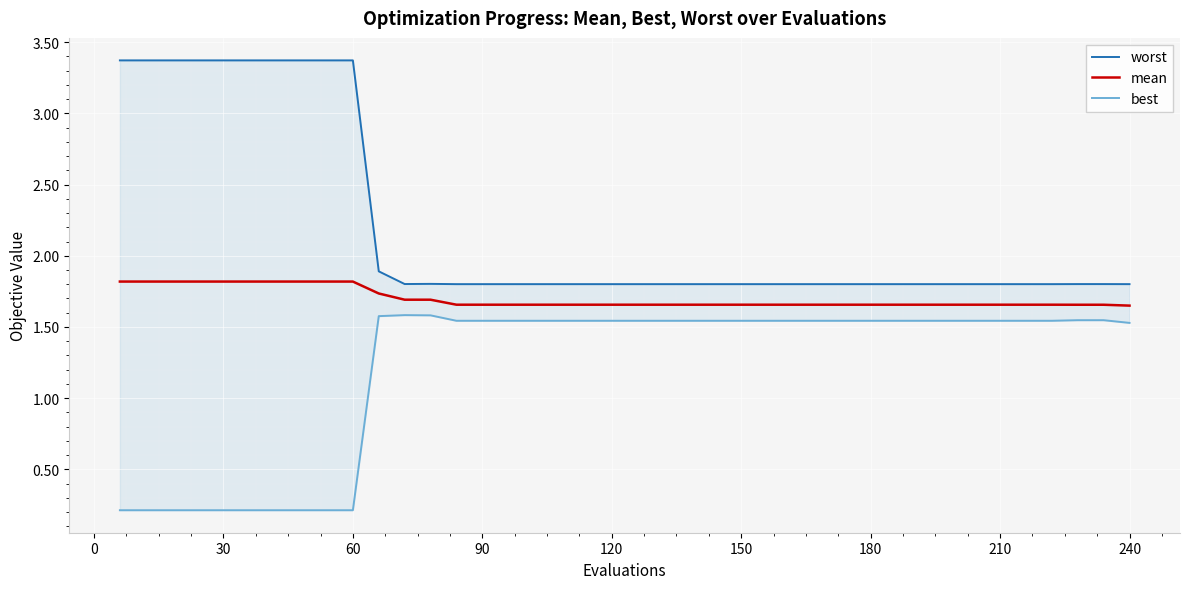

What is the average value of the best series?

1.2